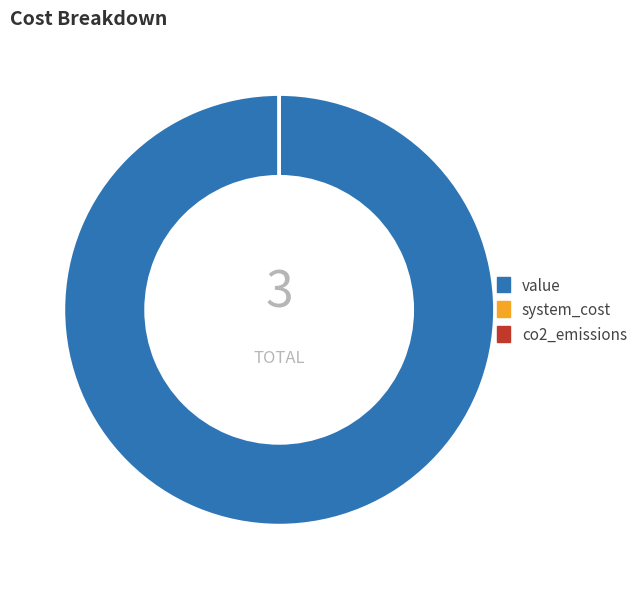

Which slice is the largest?

value